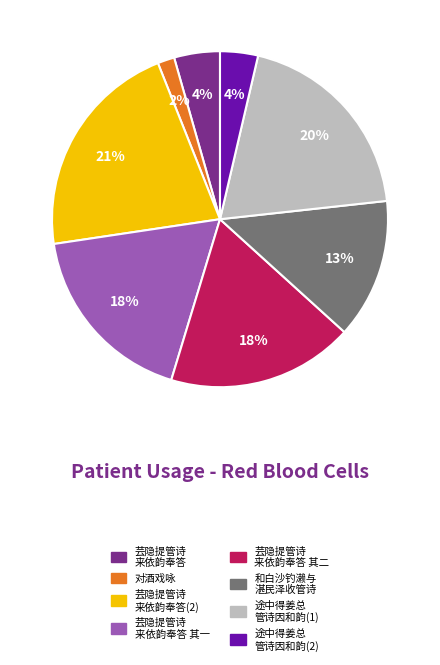

Does any single category account for the majority?

No